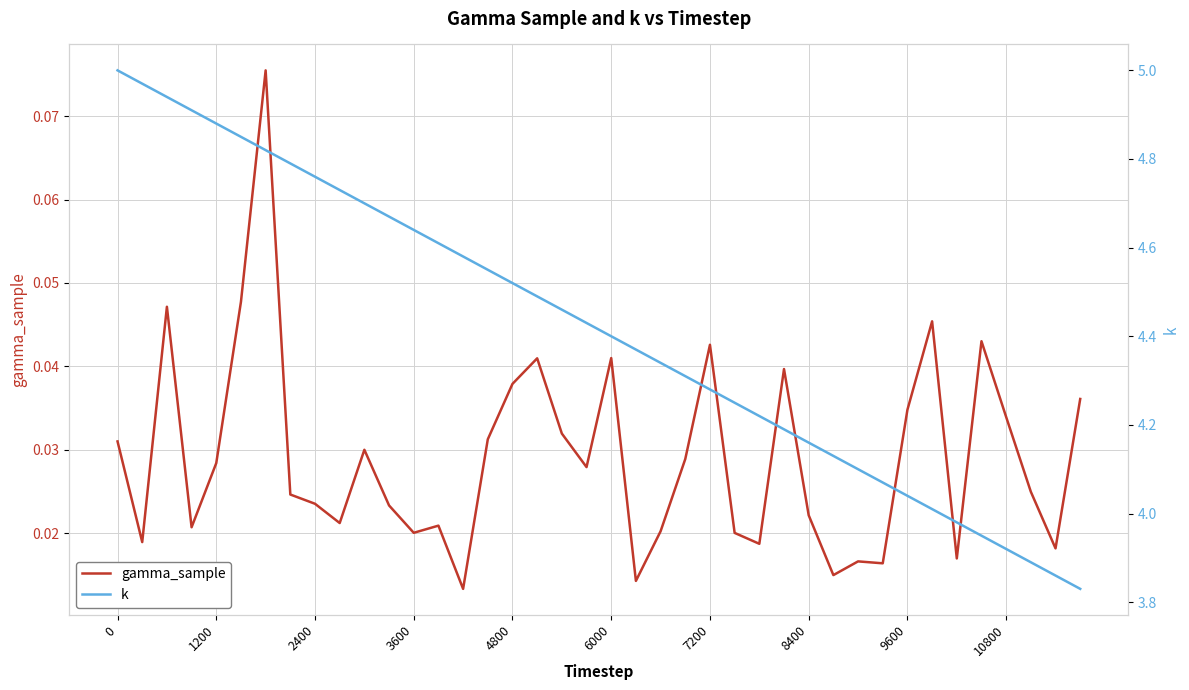

How many gamma_sample values are between 0 and 1?

40